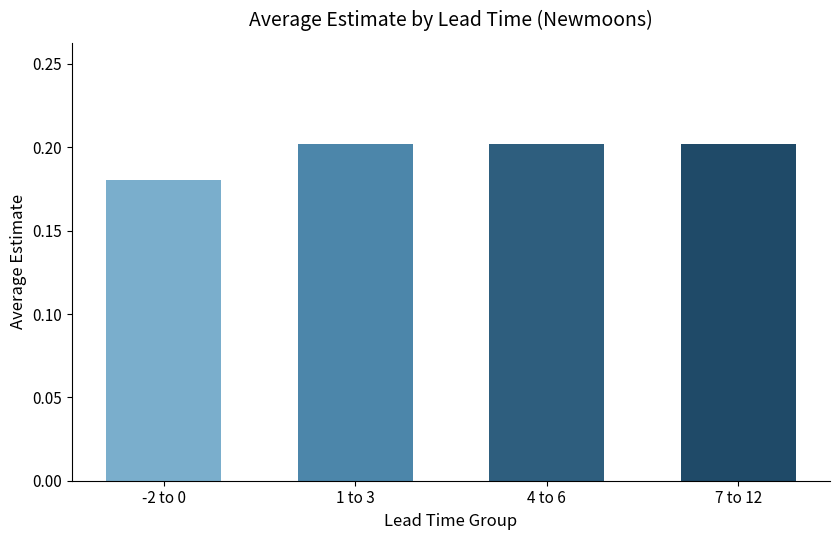

Which category has the lowest value across all series?

-2 to 0